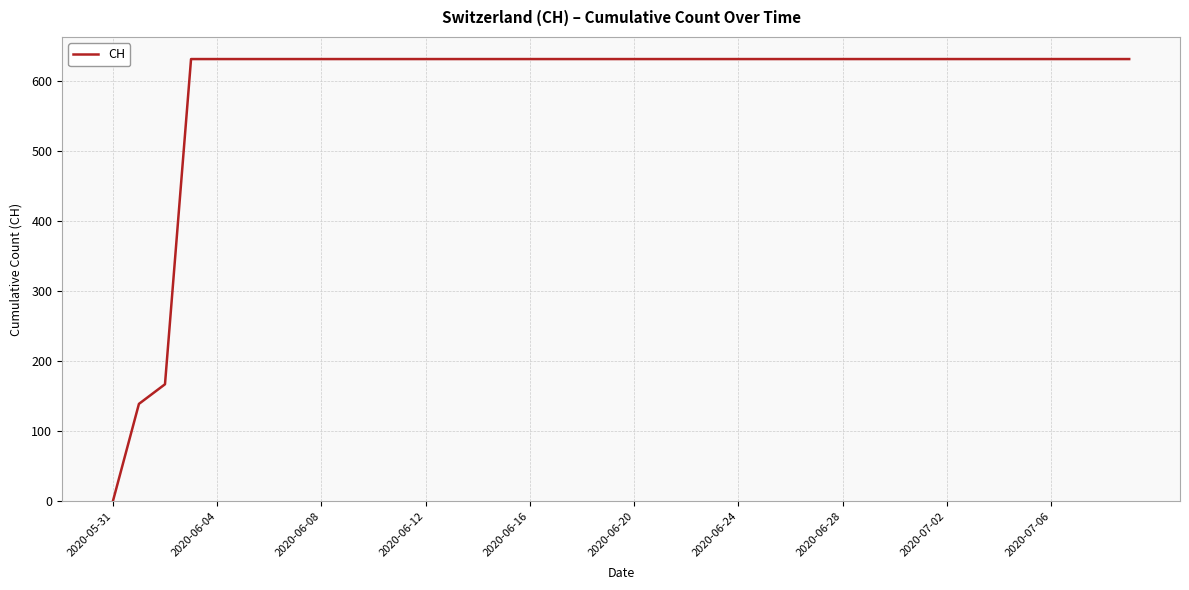

What is the greatest value displayed?

631